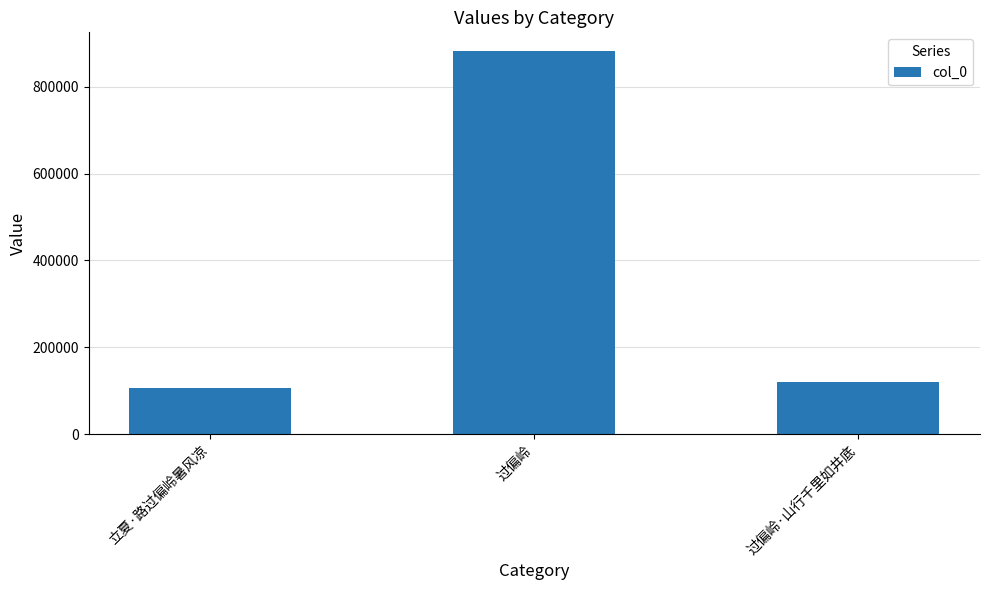

The value at 立夏·路过偏岭暑风凉 is 107158. True or false?

True